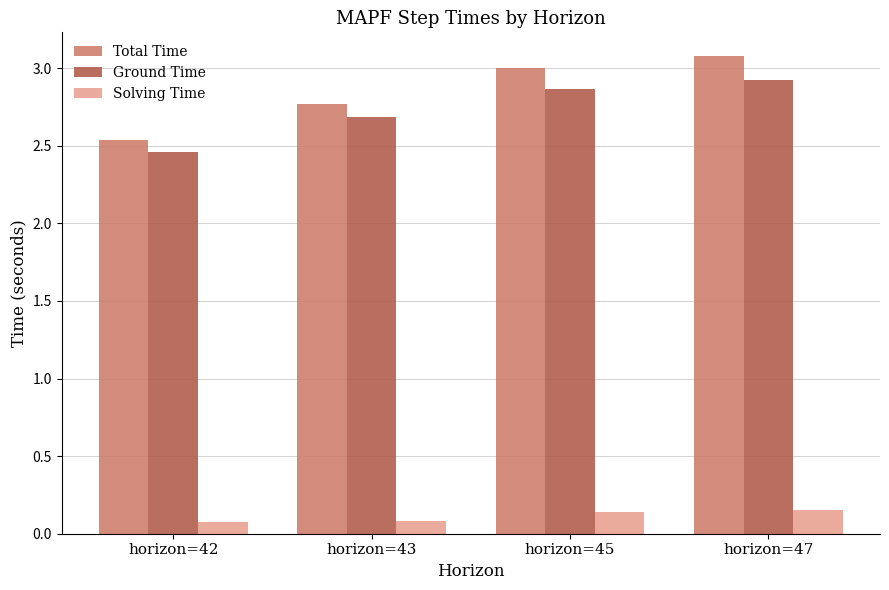

How many Solving Time values are between 0 and 1?

4